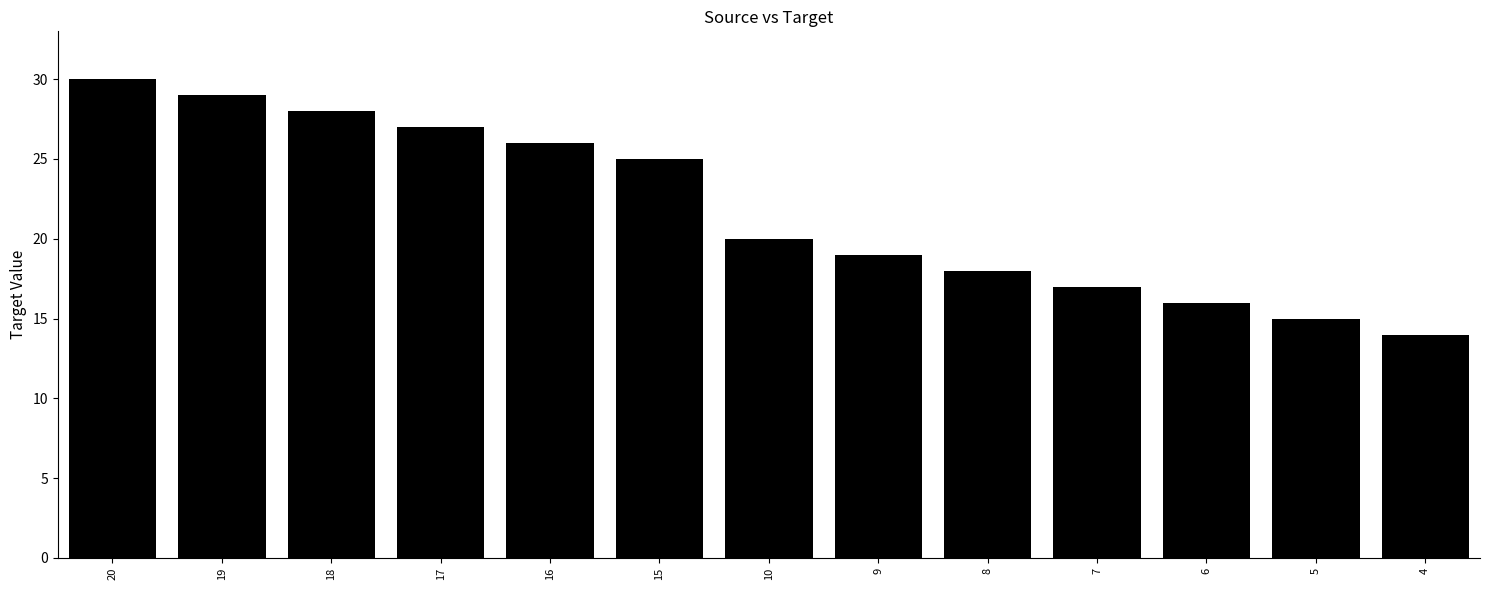

List the labels in order of value, largest first.

20, 19, 18, 17, 16, 15, 10, 9, 8, 7, 6, 5, 4